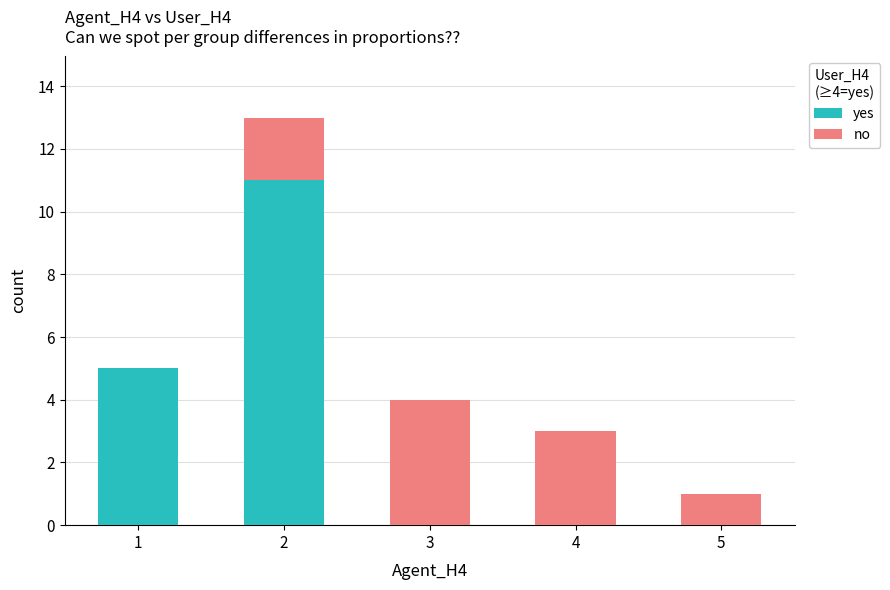

Are the bars grouped side by side (vs. stacked)?

No